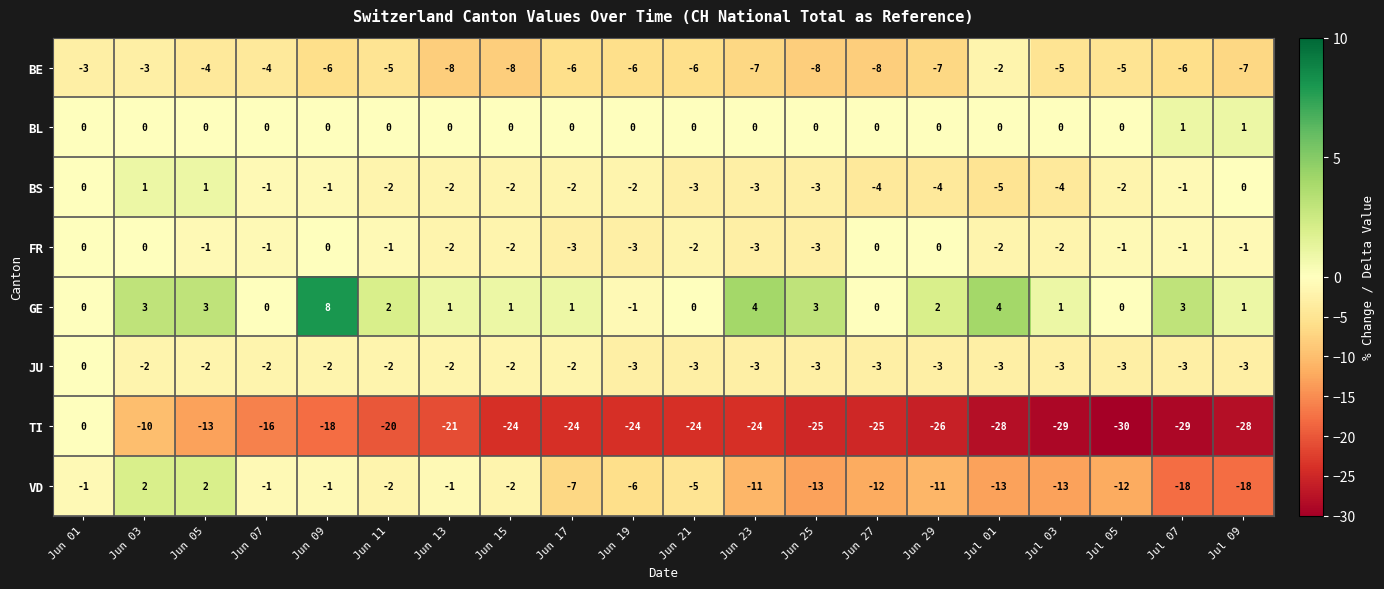

Which series changed the most between Jun 09 and Jun 15?

GE